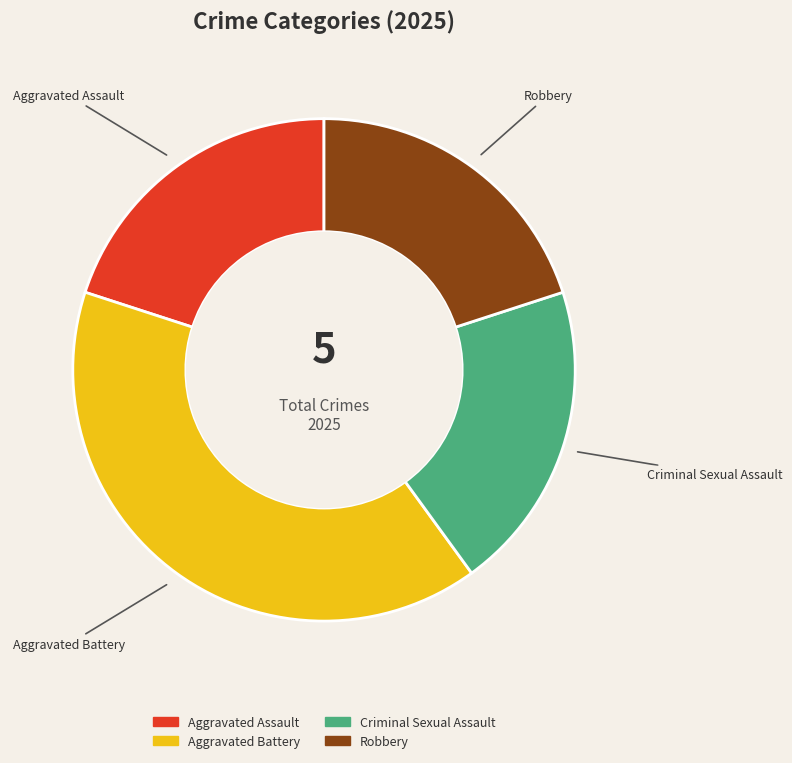

To the nearest percent, what is the combined percentage of Criminal Sexual Assault and Aggravated Battery?

60%